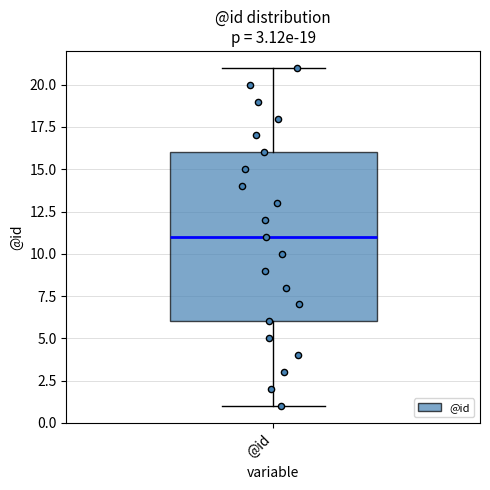

Read this box plot against the y-axis: the position of the median line, the range covered by the box, and the ends of both whiskers. The values are not printed on the chart, so give them approximately, as read against the axis.

median 11, box 6 to 16, whiskers 1 to 21